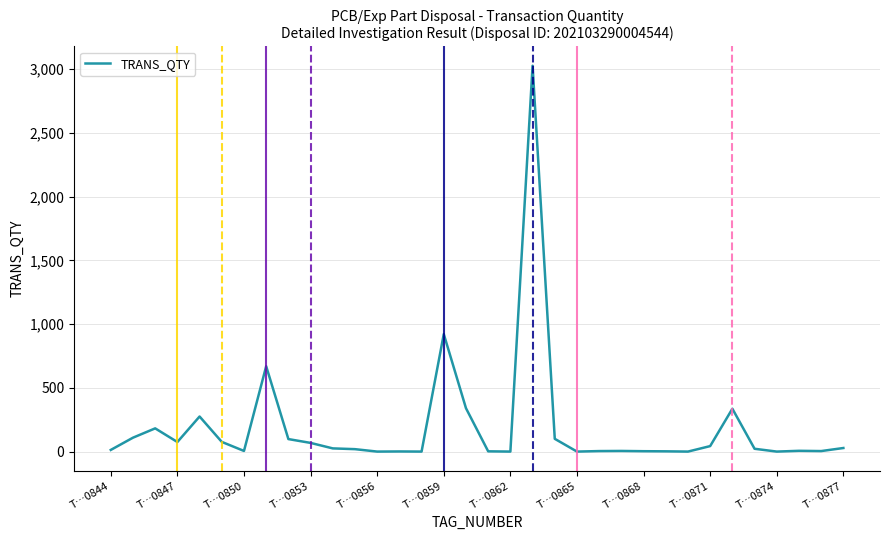

Does the chart have visible grid lines?

Yes